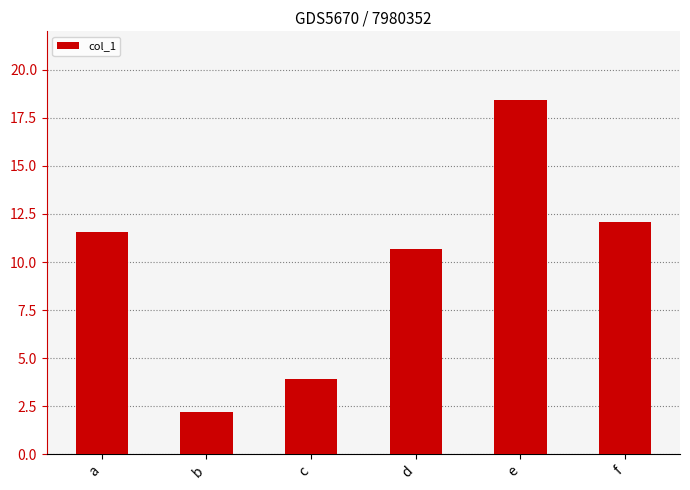

Which label corresponds to the largest value in the chart?

e